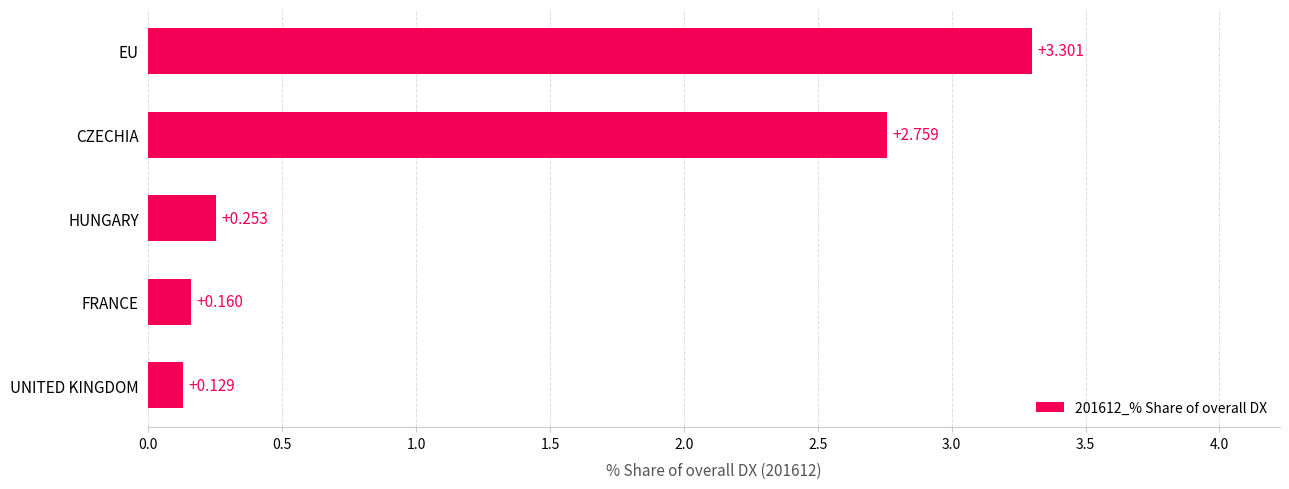

What is the greatest value displayed?

3.3